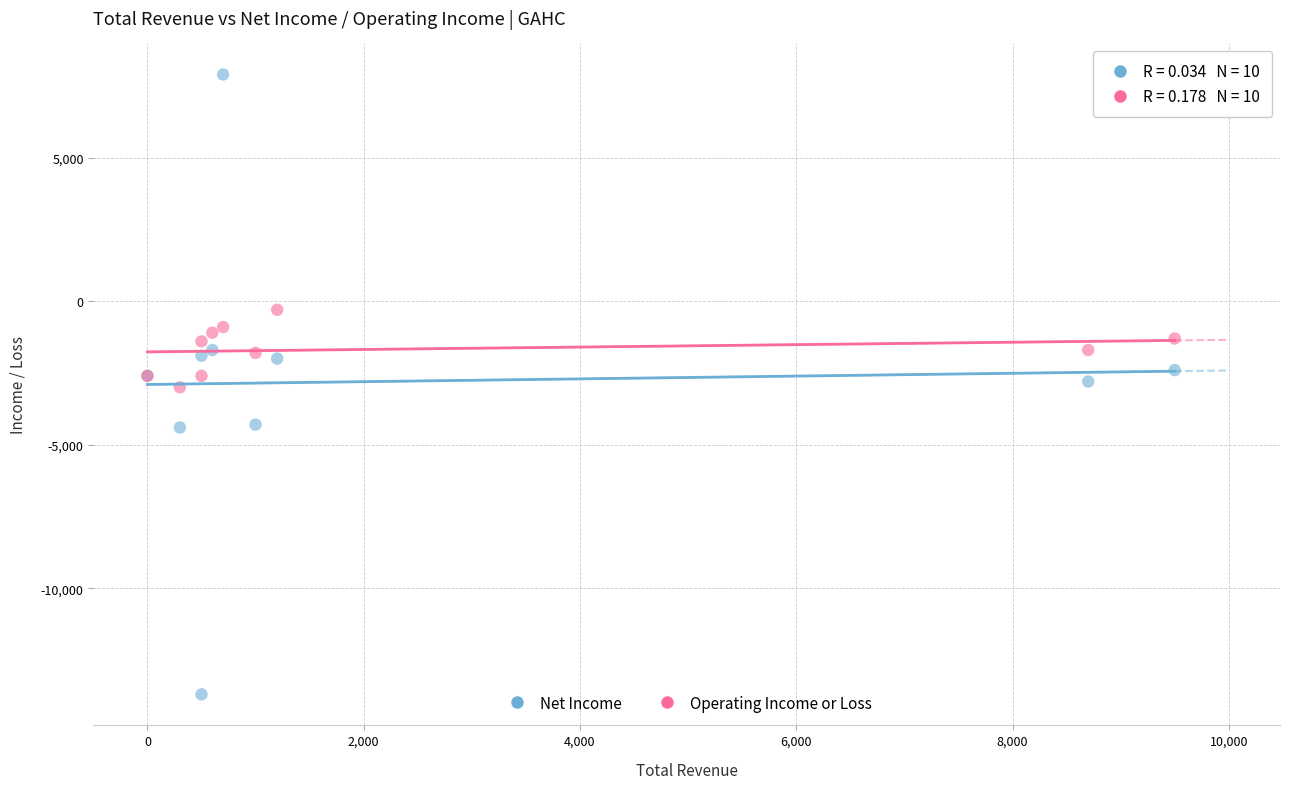

Which series reaches the maximum Y coordinate?

Net Income